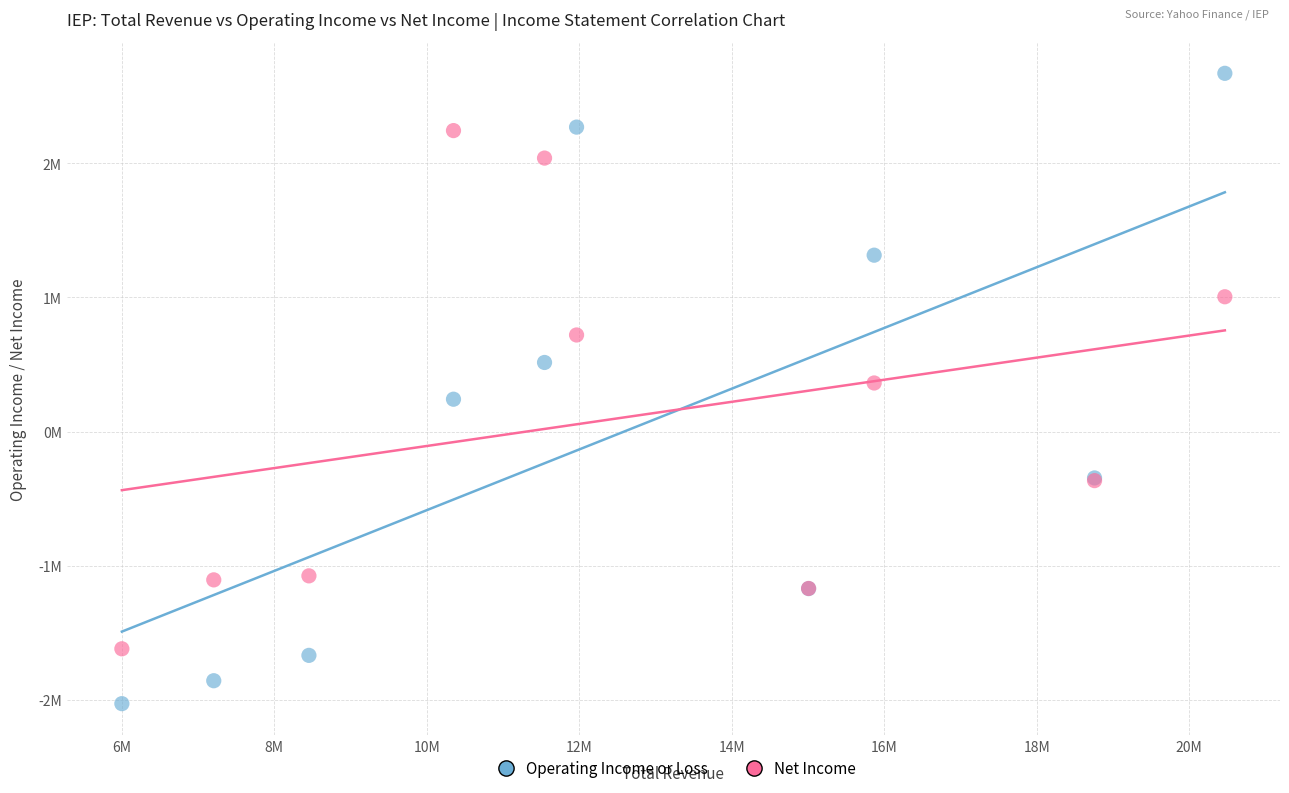

Which series contains the highest Y value?

Operating Income or Loss